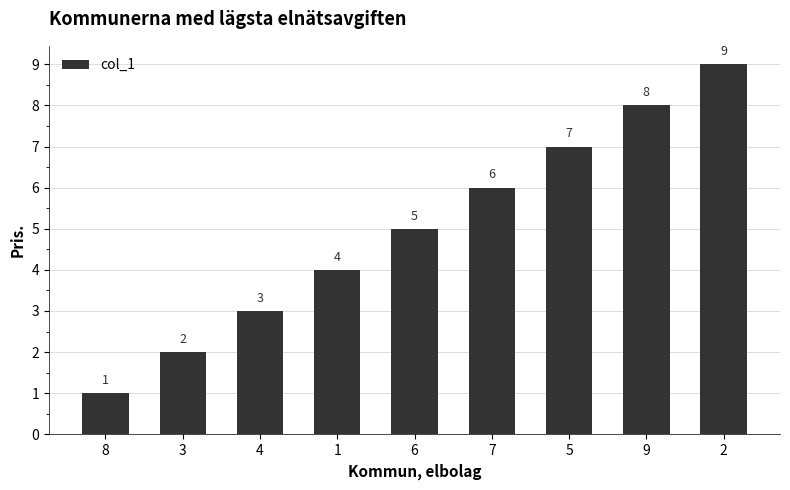

How many bars are there in total?

9